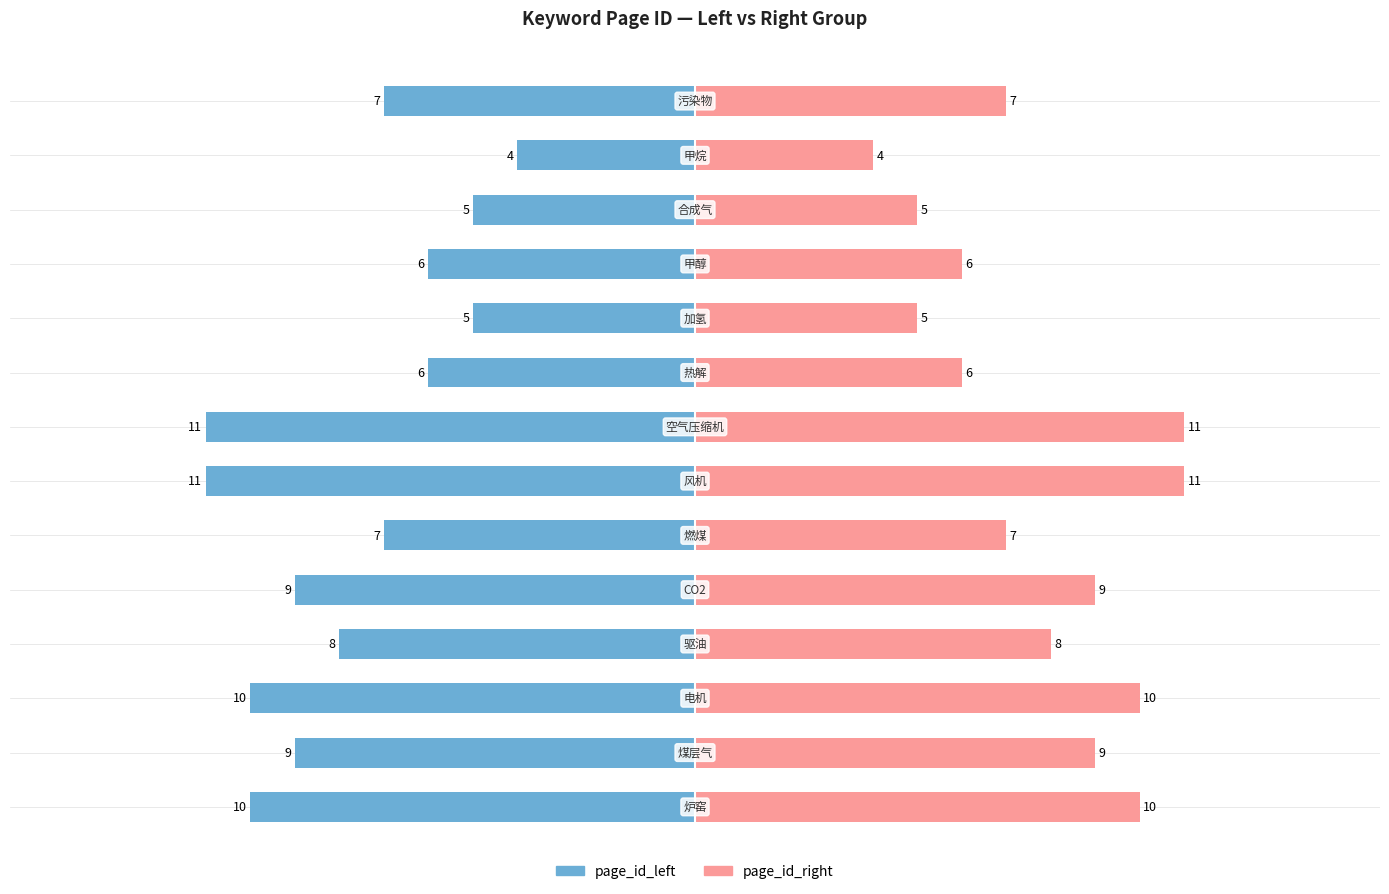

What is the difference between the second highest and minimum values in the page_id_left series?

7